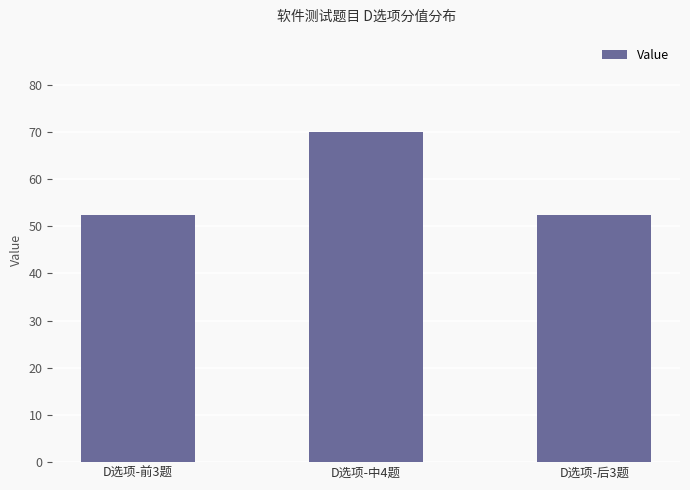

How many bars are there in total?

3